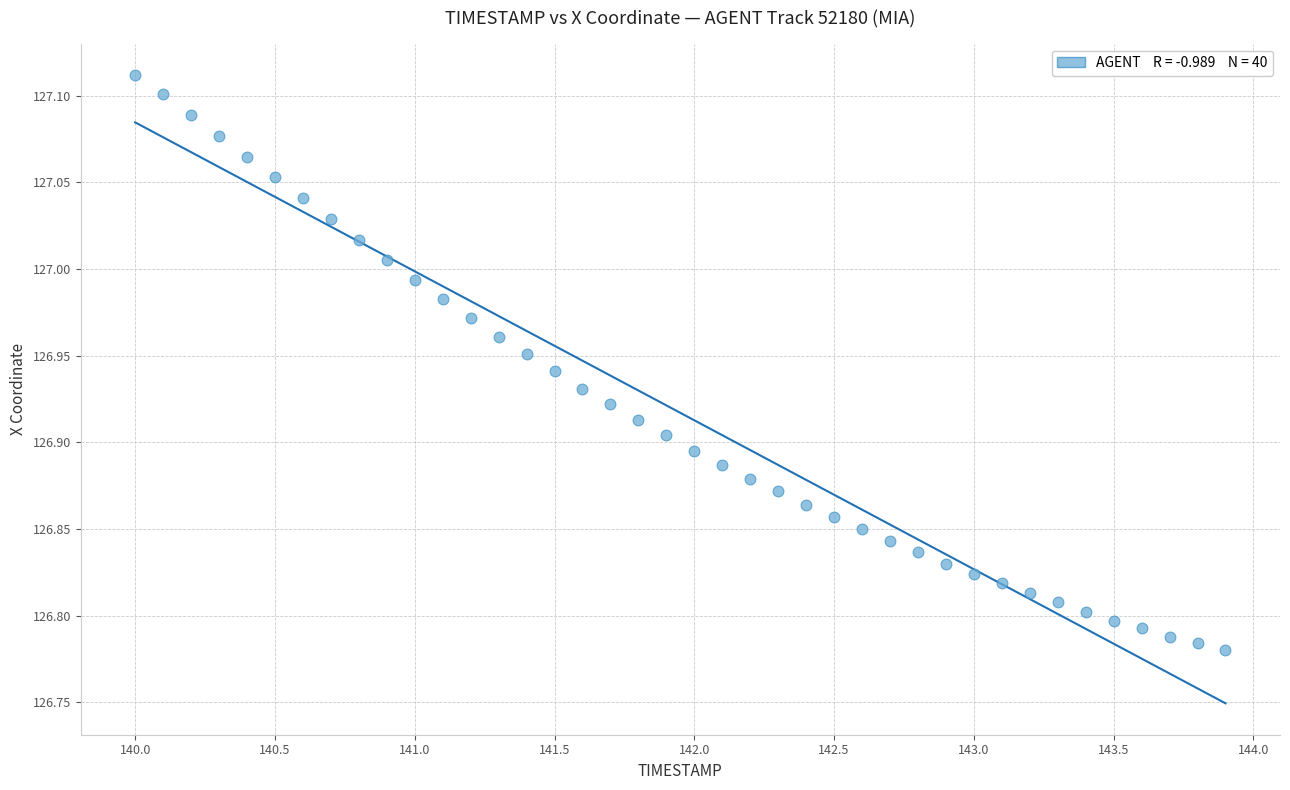

What is the range of Y values (max minus min)?

0.3